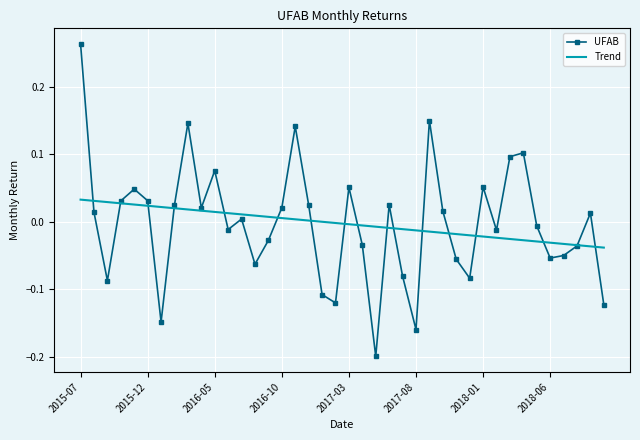

List the series in order of their peak value, highest first.

UFAB, Trend